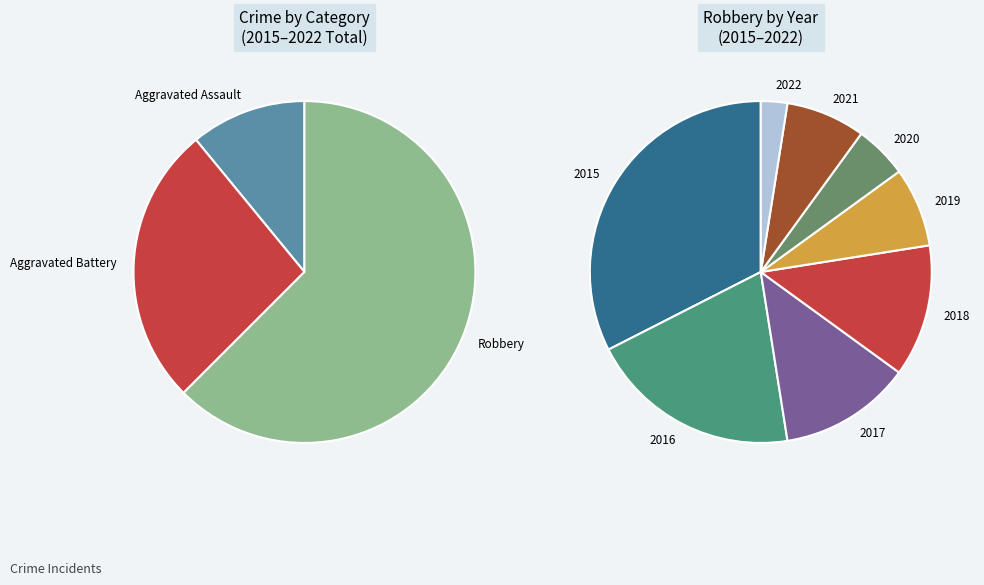

The 2021 slice represents 8% of the pie. True or false?

True